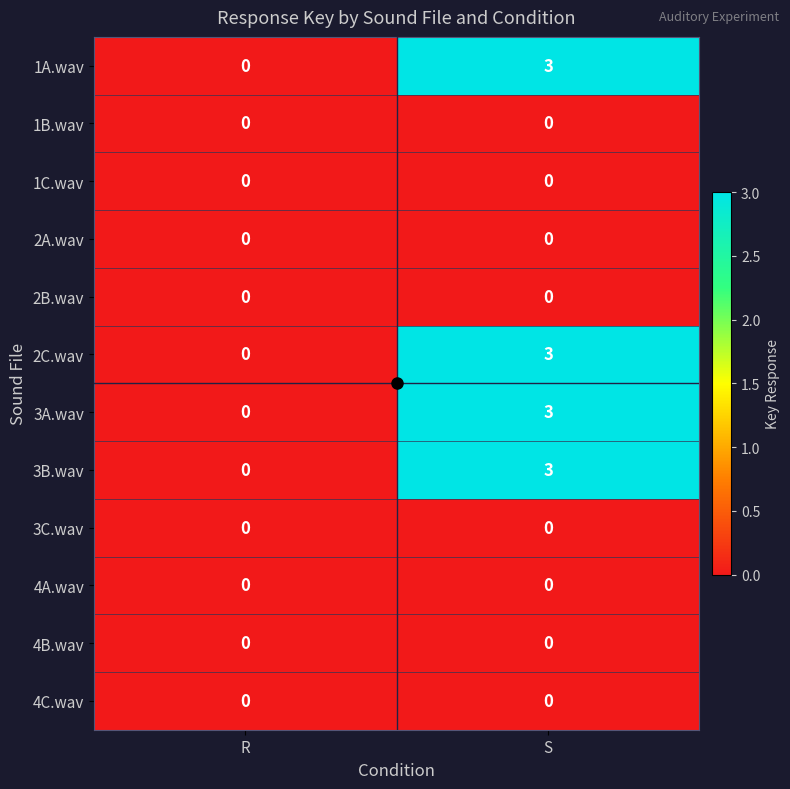

What is the sum of the 1A.wav values at S and R?

3